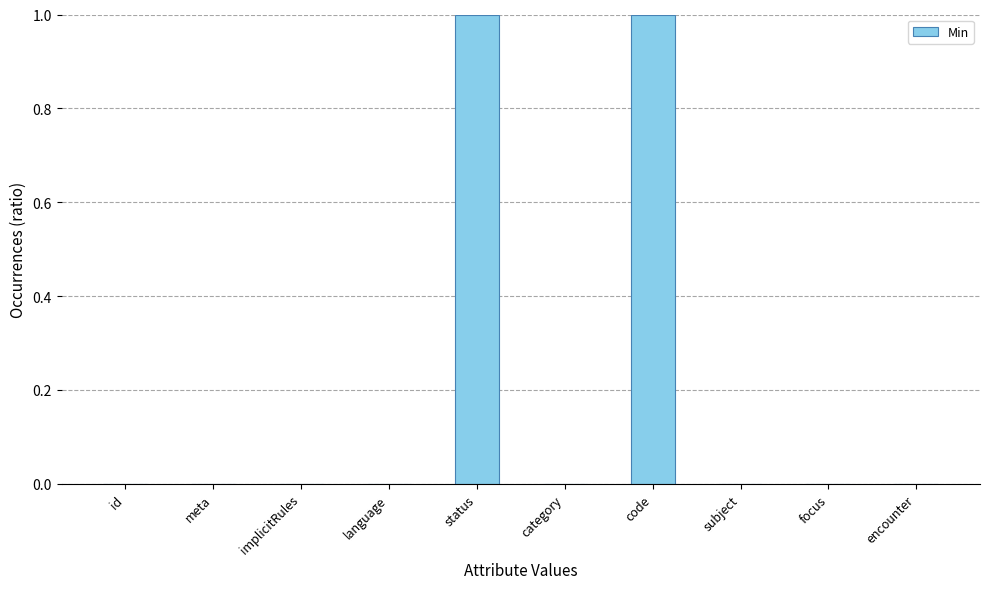

Reading right to left, list all the values displayed in this chart.

0	0	0	1	0	1	0	0	0	0